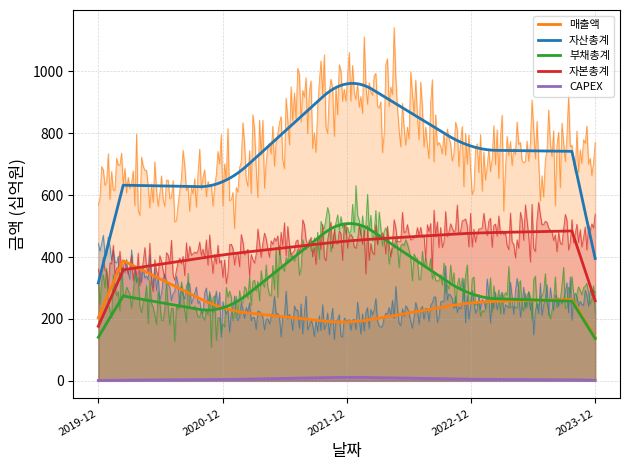

Reading left to right, transcribe all the data shown in this chart.

매출액: 2019-12-01=427	2020-12-01=228	2021-12-01=185	2022-12-01=255	2023-12-01=265
자산총계: 2019-12-01=634	2020-12-01=626	2021-12-01=991	2022-12-01=746	2023-12-01=741
부채총계: 2019-12-01=288	2020-12-01=217	2021-12-01=538	2022-12-01=268	2023-12-01=255
자본총계: 2019-12-01=347	2020-12-01=408	2021-12-01=453	2022-12-01=478	2023-12-01=486
CAPEX: 2019-12-01=2	2020-12-01=4	2021-12-01=12	2022-12-01=5	2023-12-01=3